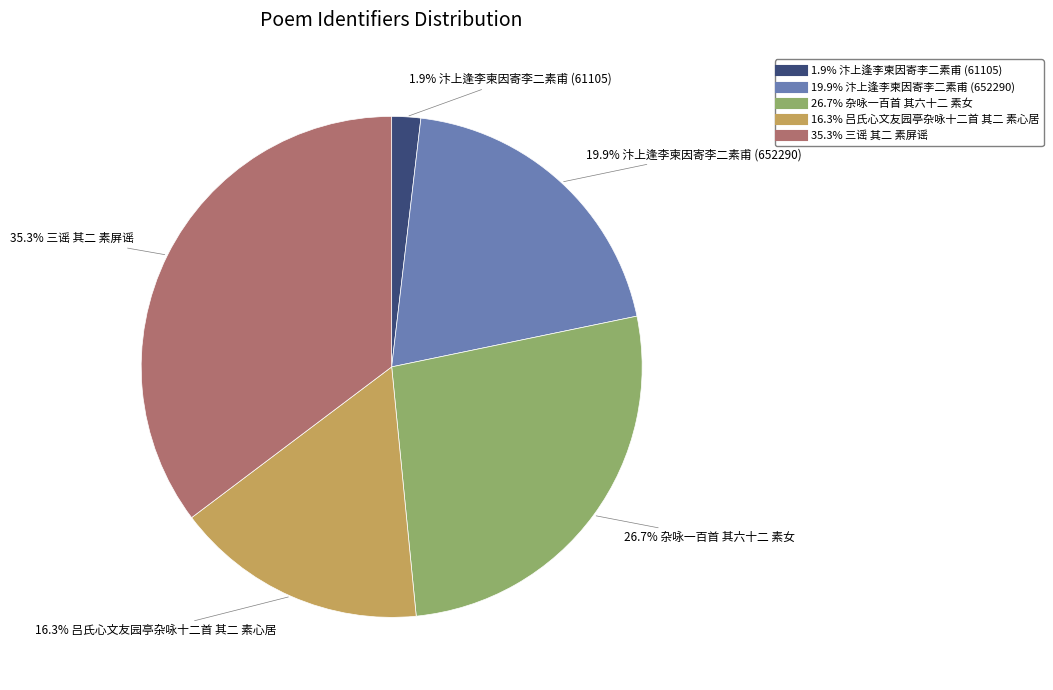

Is there a majority slice in this chart?

No